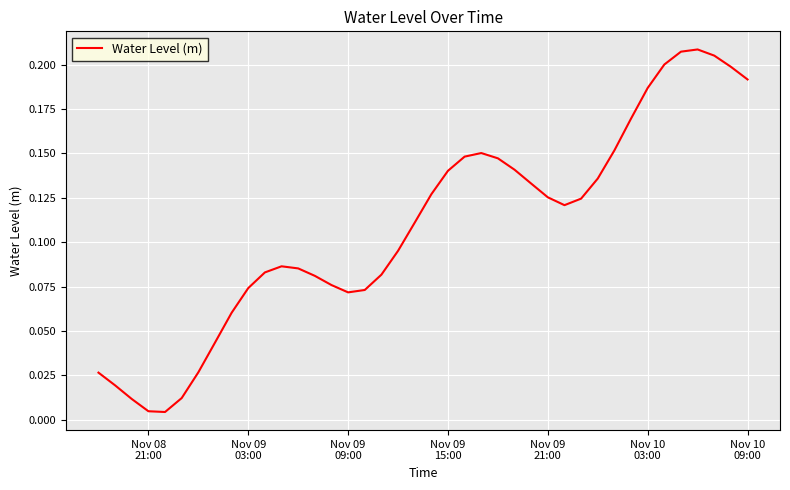

Does the chart display data point markers on the line(s)?

No